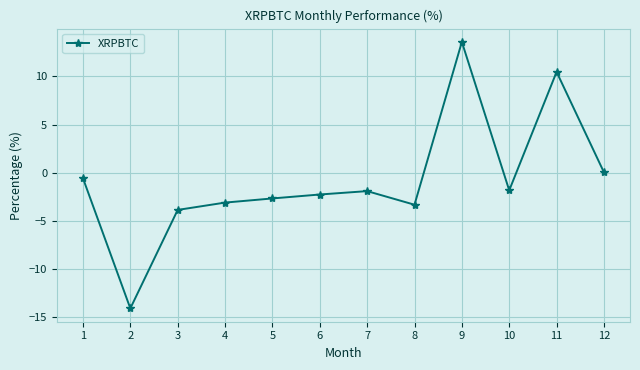

Where is the first local minimum?

2